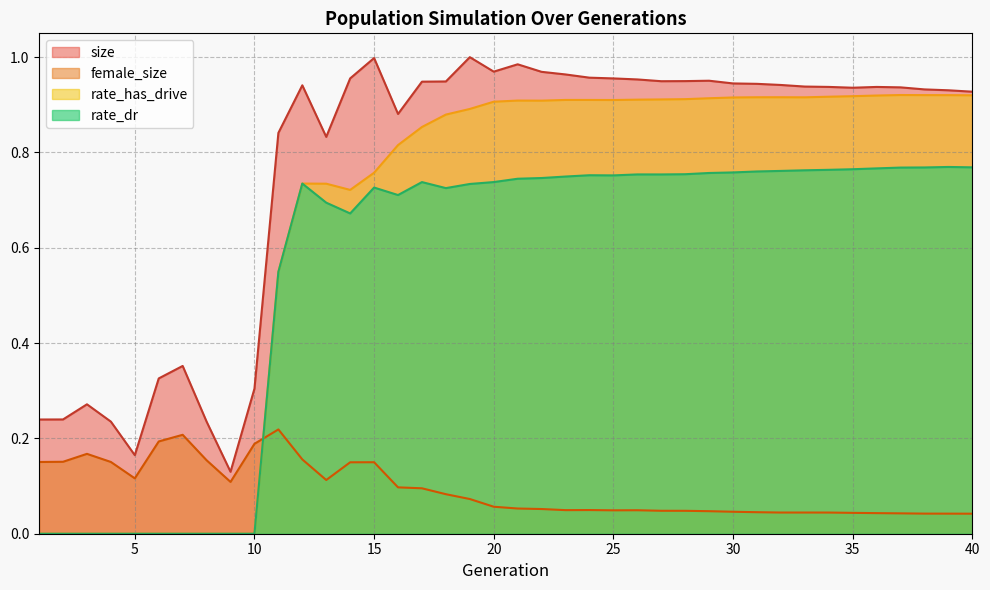

What is the average value of the rate_dr series?

0.6